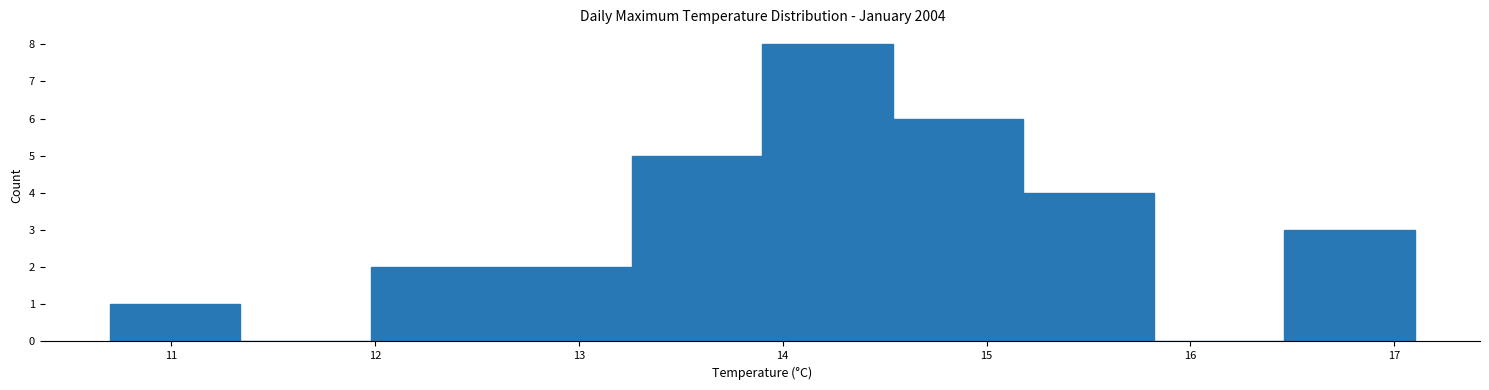

Reading left to right, transcribe this chart: for each bar, give the range it covers on the x-axis and its height. Neither the bar edges nor the heights are printed on the chart, so give them approximately, as read against the axes.

10.70 to 11.34: 1
11.34 to 11.98: 0
11.98 to 12.62: 2
12.62 to 13.26: 2
13.26 to 13.90: 5
13.90 to 14.54: 8
14.54 to 15.18: 6
15.18 to 15.82: 4
15.82 to 16.46: 0
16.46 to 17.10: 3